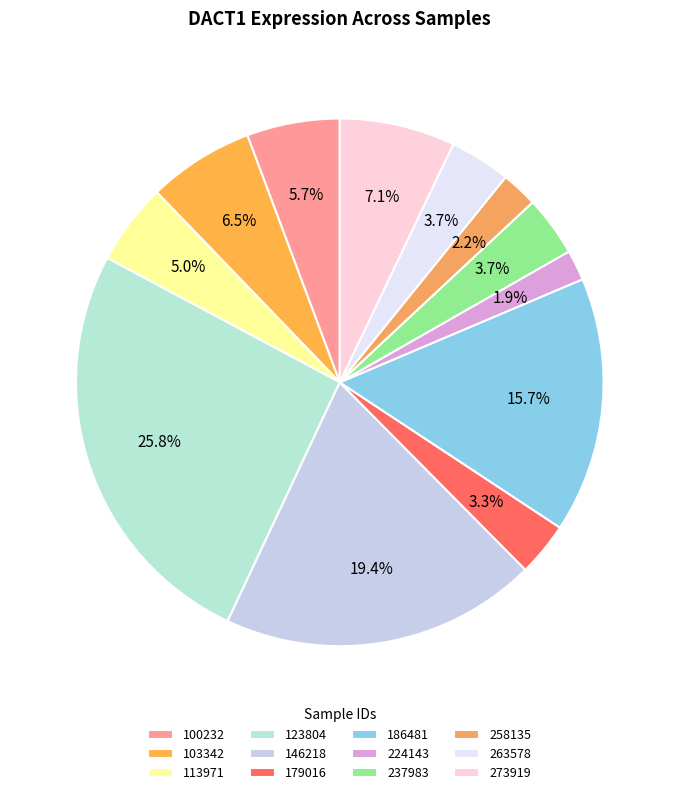

Is the sum of 123804 and 100232 greater than half?

No